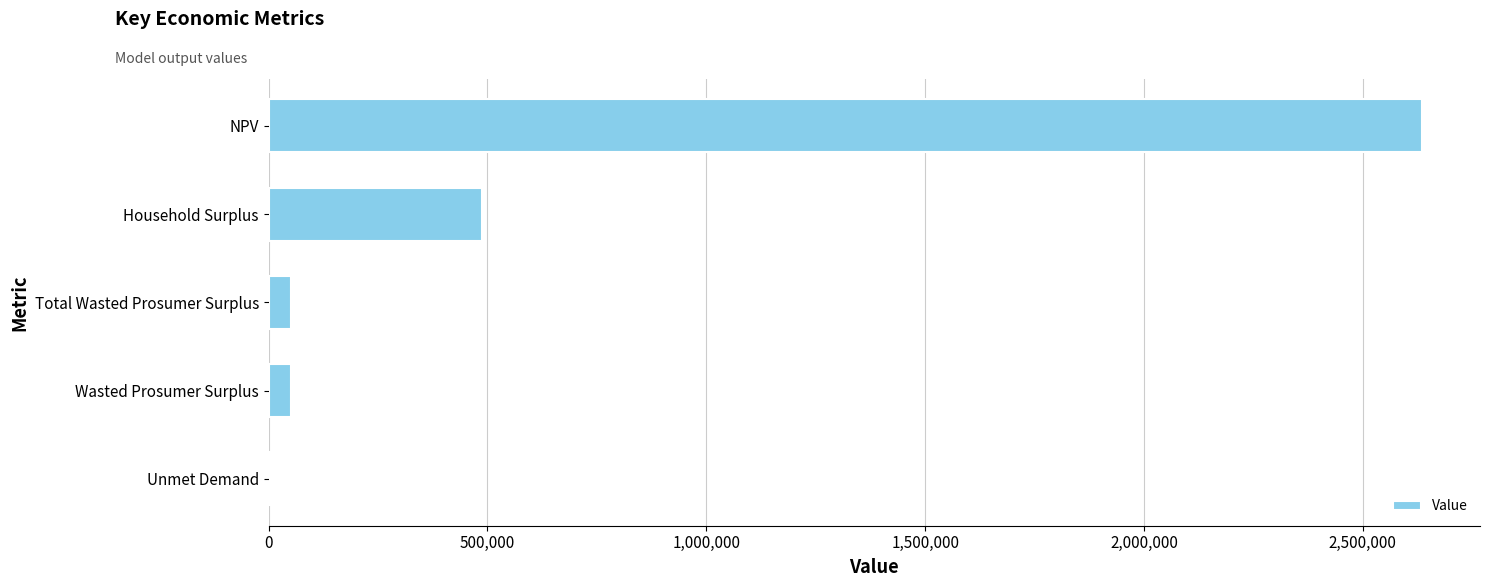

Reading bottom to top, extract all data points from this chart.

Unmet Demand=5833.1	Wasted Prosumer Surplus=50272.6	Total Wasted Prosumer Surplus=50272.6	Household Surplus=486367.4	NPV=2635979.8